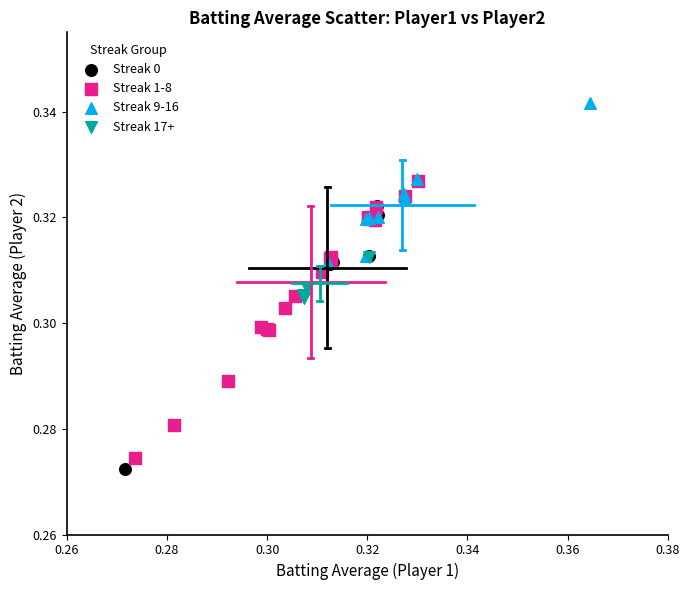

Which series reaches the maximum Y coordinate?

Streak 9-16